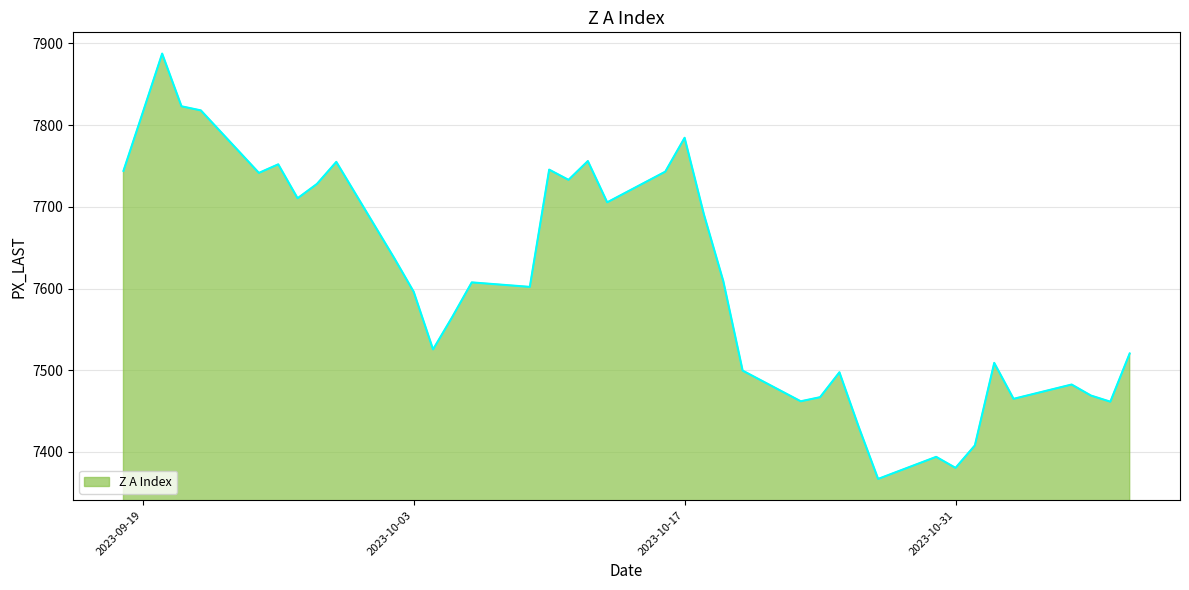

What is the smallest value displayed?

7367.0